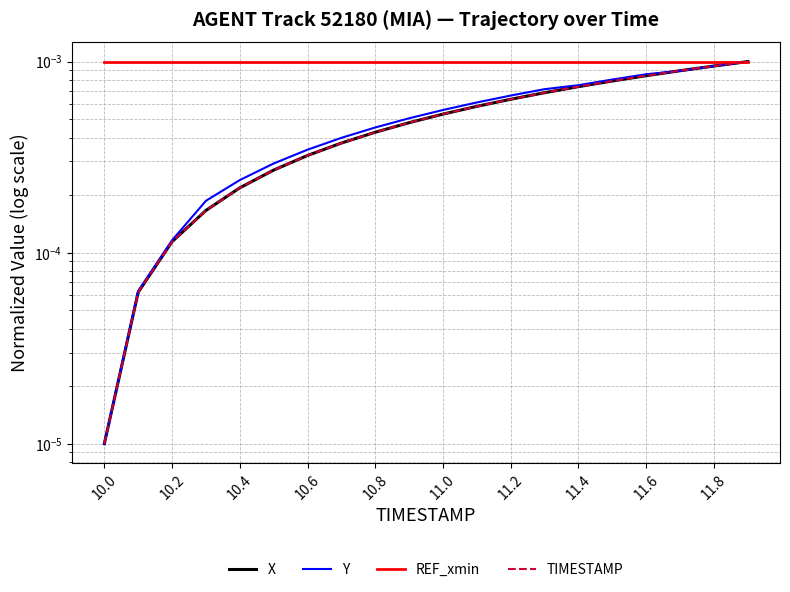

At how many categories does at least one series exceed 0?

20